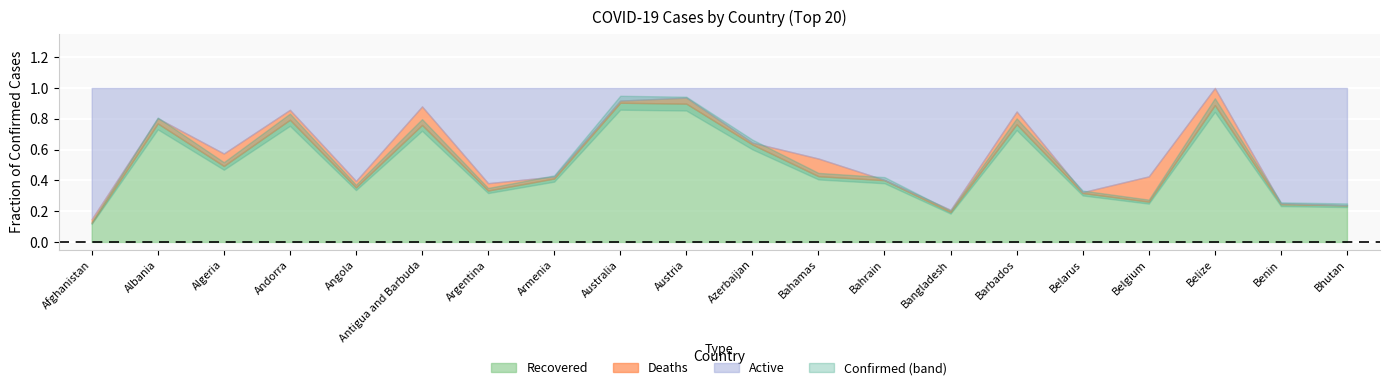

Where does the Recovered series first go above 1666?

Algeria